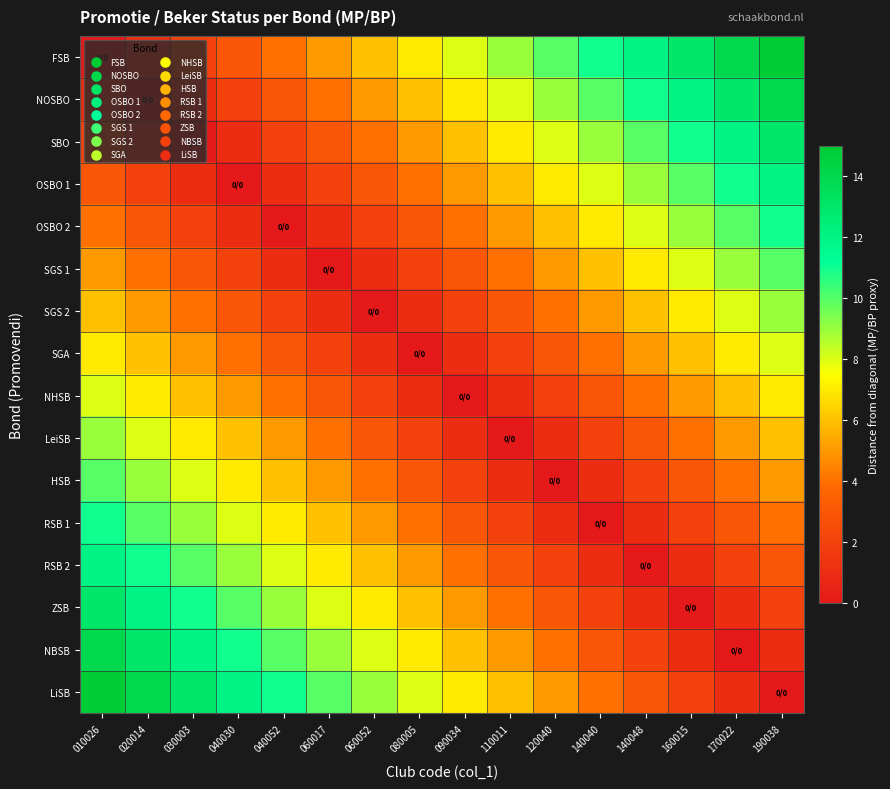

What is the difference between the highest and lowest values at 030003?

13